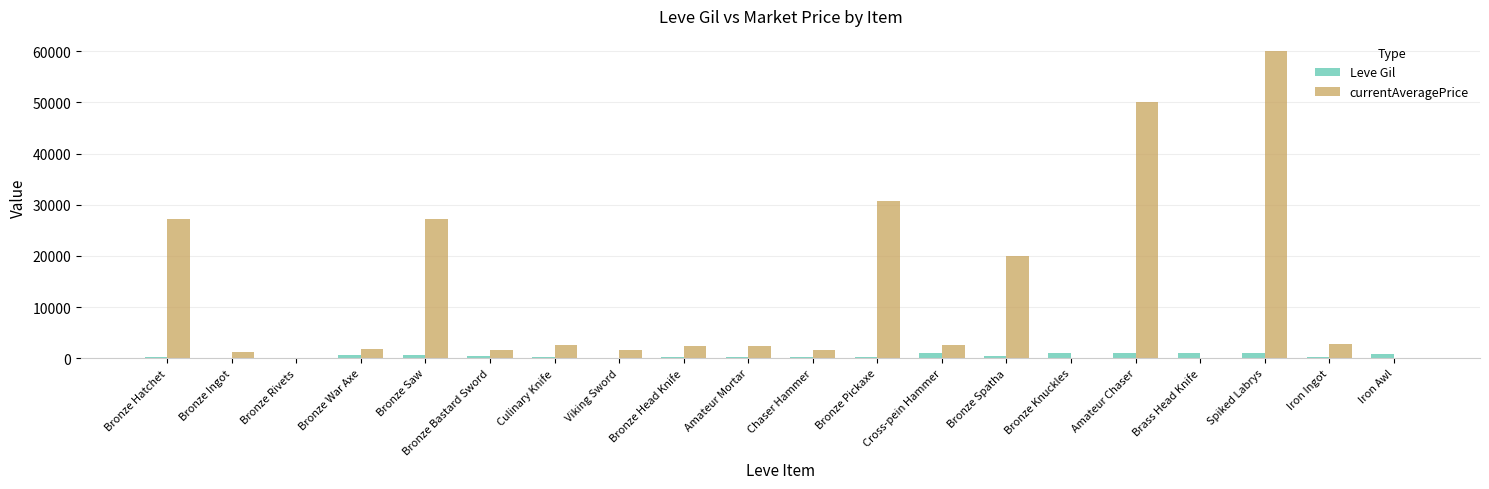

Which category has the highest value across all series?

Spiked Labrys